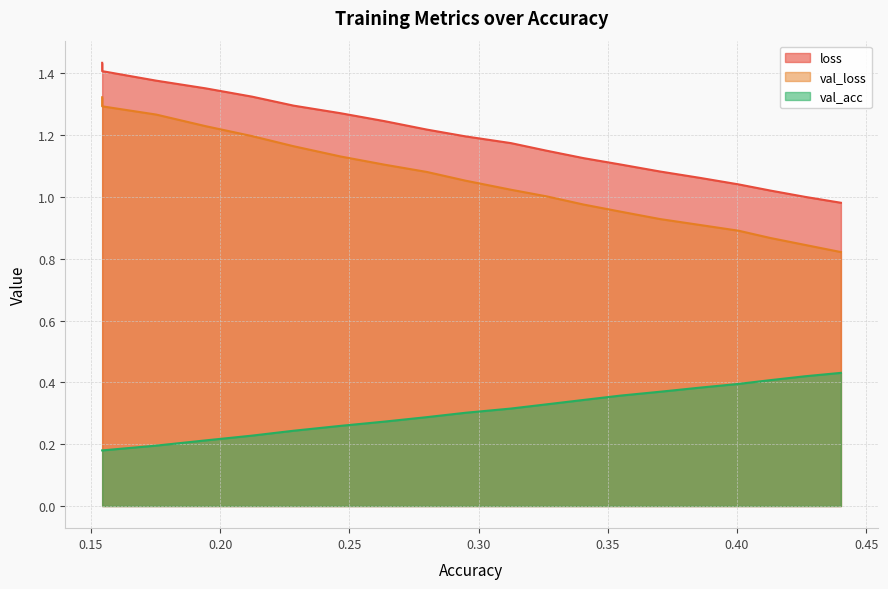

Which series has the largest range (max minus min)?

val_loss